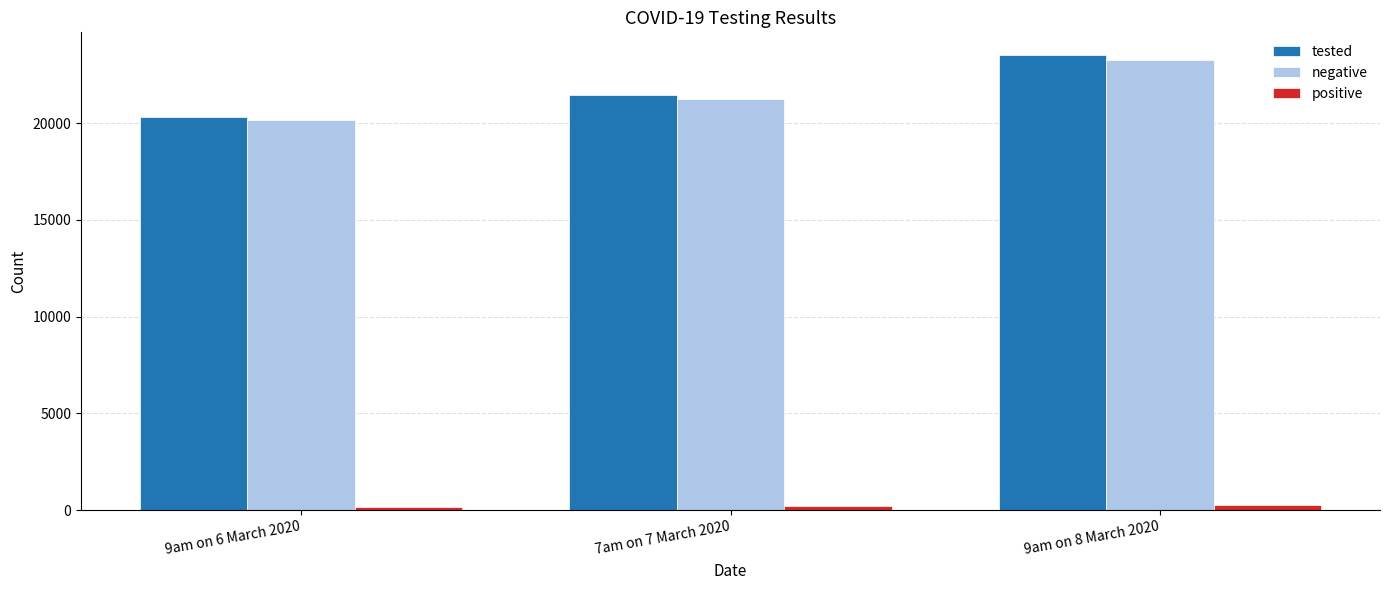

At how many categories does at least one series exceed 4227?

3